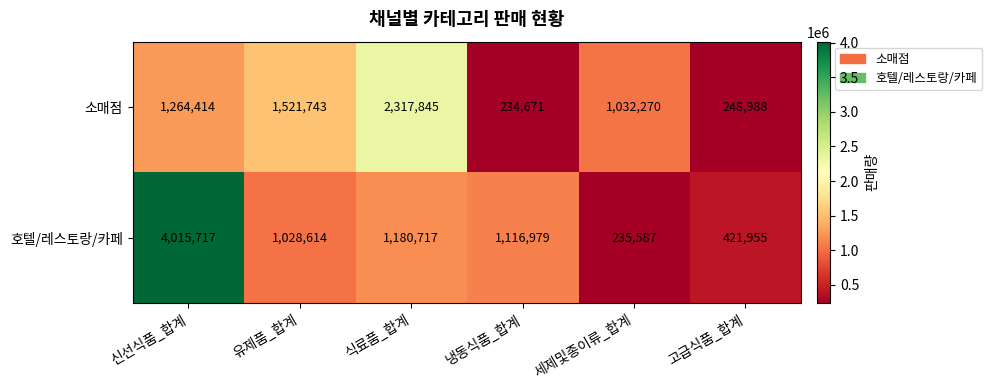

True or false: 소매점 has a value of 435120 at 신선식품_합계.

False